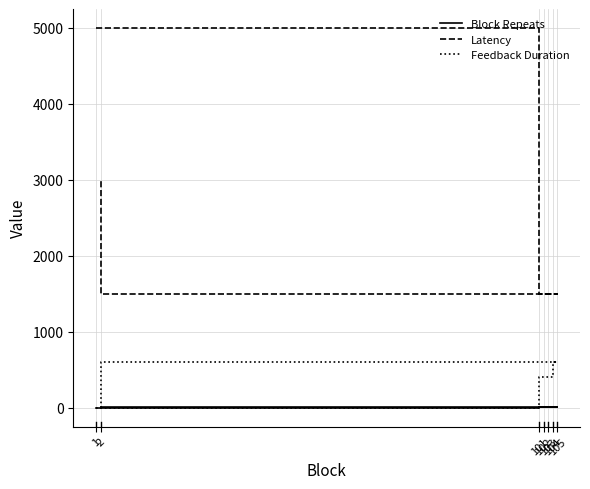

At which label is Block Repeats closest to 6?

104